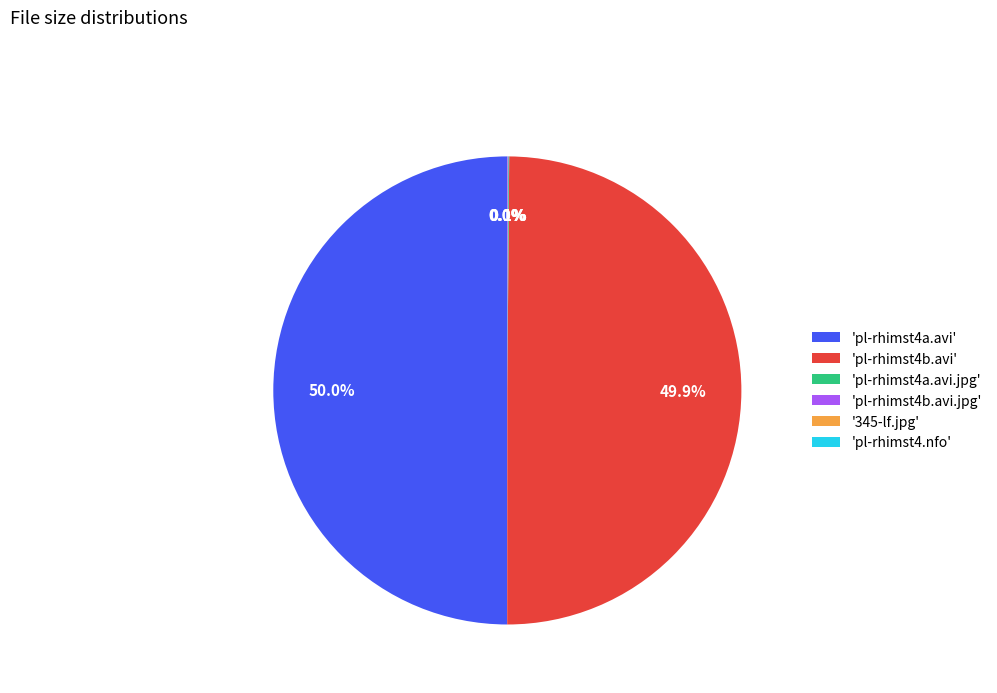

What percentage is NOT represented by 'pl-rhimst4a.avi'?

50.0%